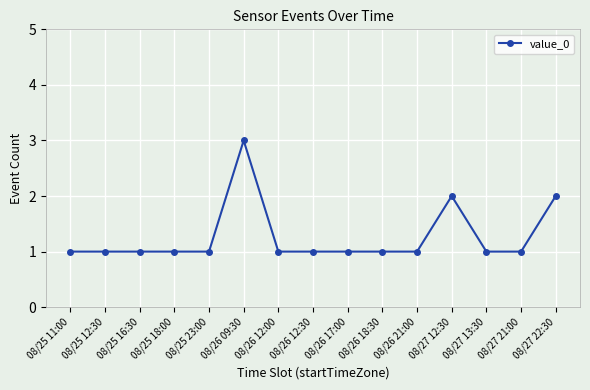

Reading left to right, what are all the values shown in this chart?

08/25 11:00=1	08/25 12:30=1	08/25 16:30=1	08/25 18:00=1	08/25 23:00=1	08/26 09:30=3	08/26 12:00=1	08/26 12:30=1	08/26 17:00=1	08/26 18:30=1	08/26 21:00=1	08/27 12:30=2	08/27 13:30=1	08/27 21:00=1	08/27 22:30=2